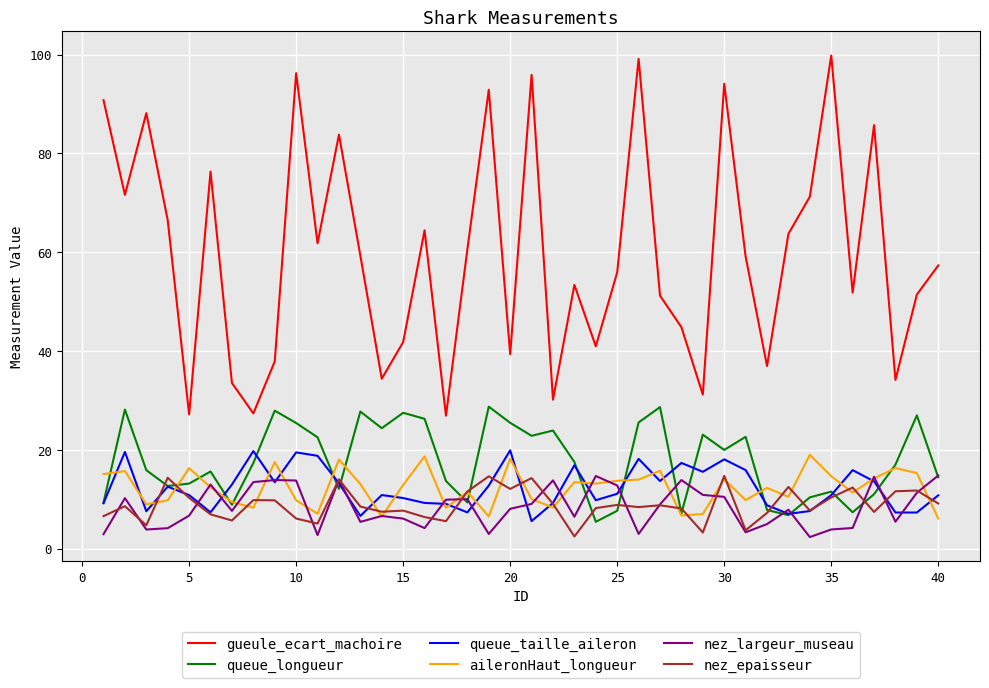

True or false: queue_taille_aileron has more than 1 interior local peaks.

True